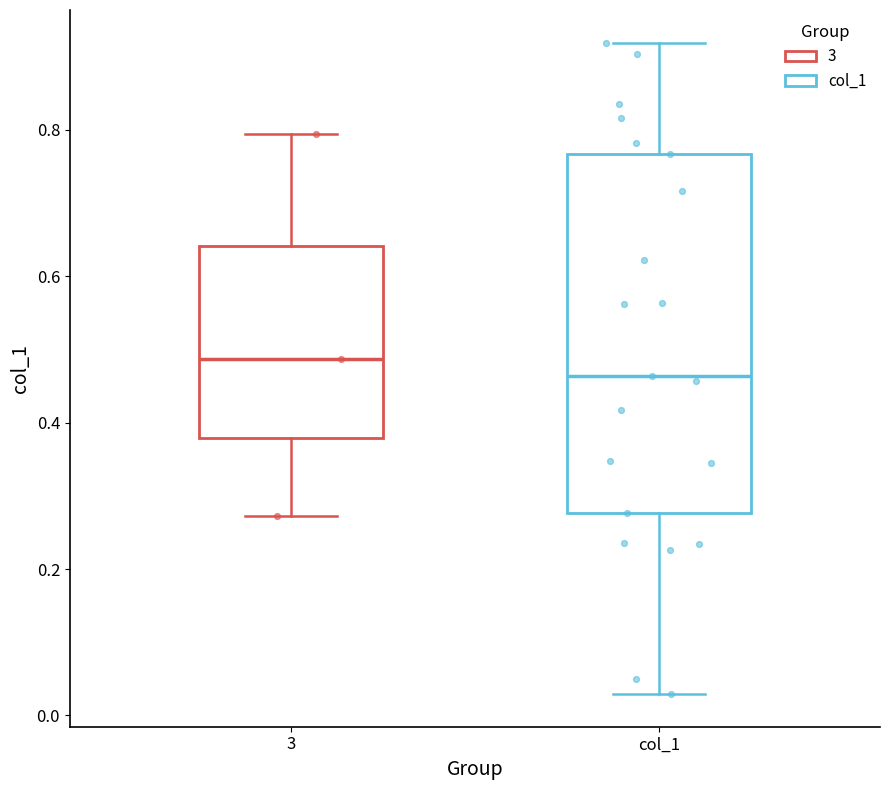

Which box is the tallest, from its lower edge to its upper edge?

col_1